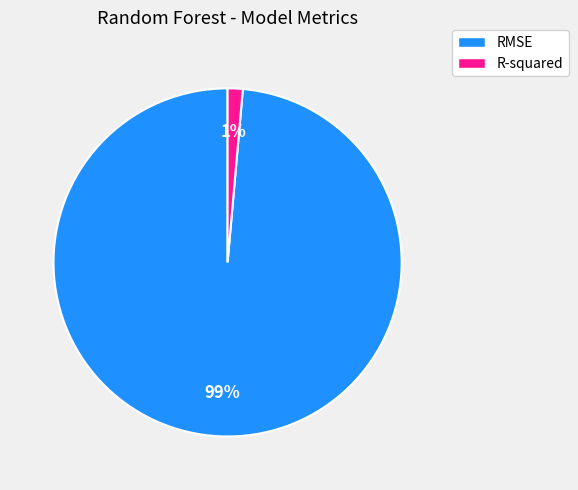

What percentage is the RMSE slice, to the nearest percent?

99%